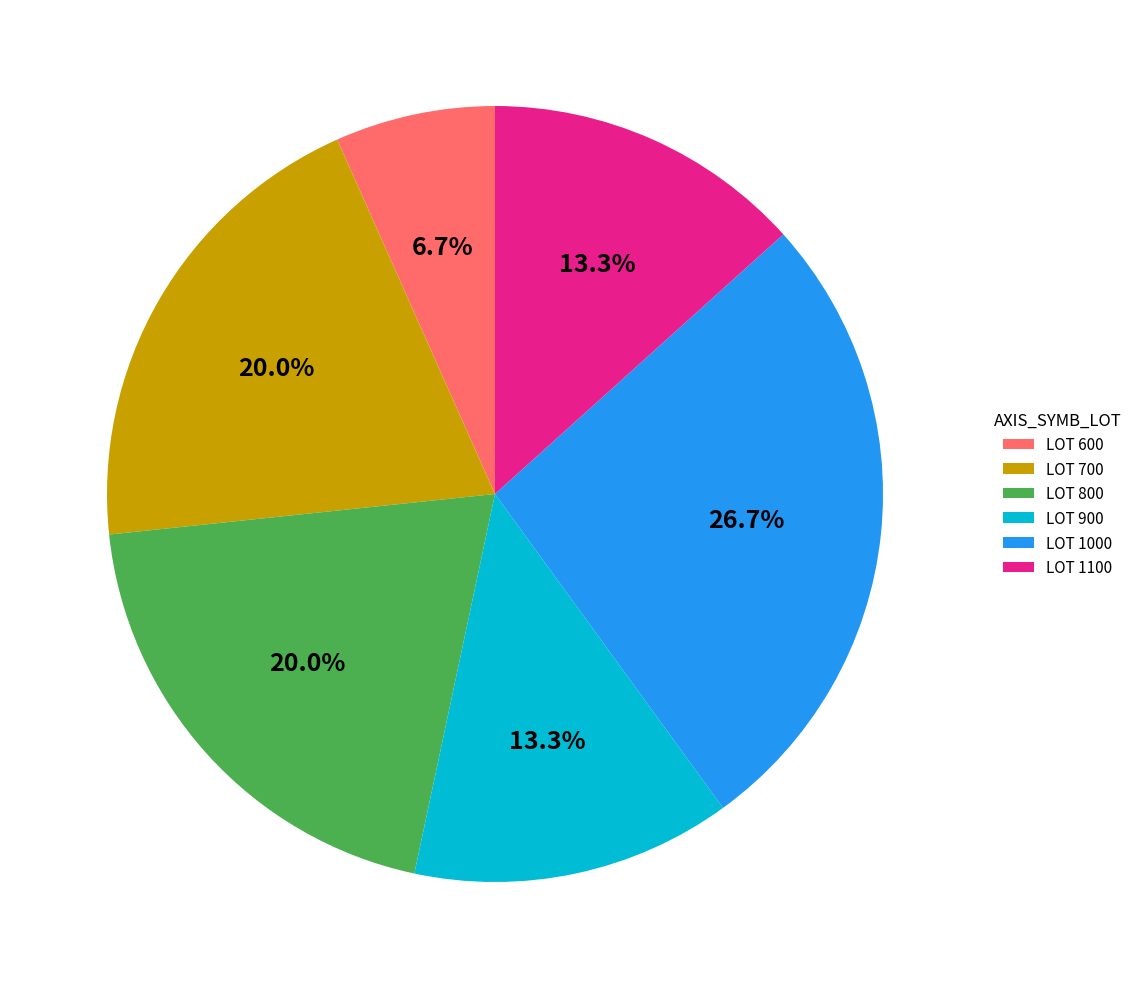

Count the number of slices in the pie.

6